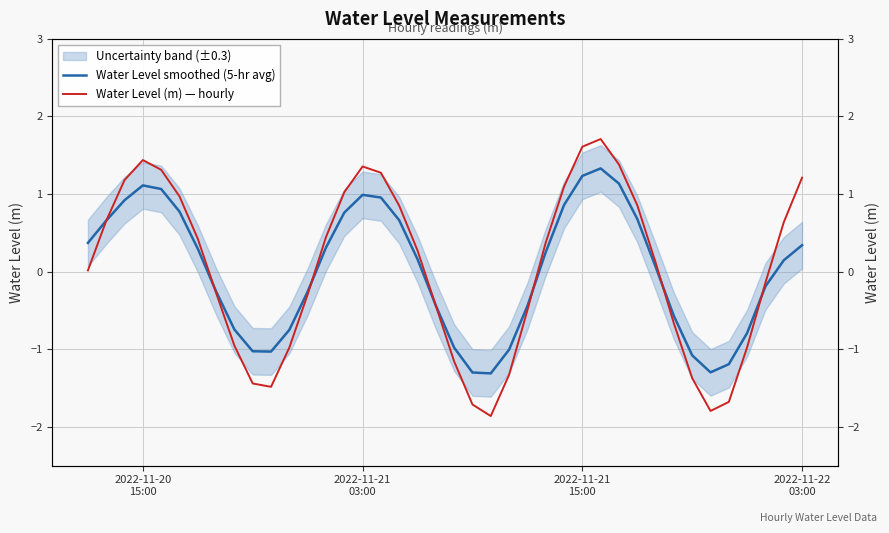

How many intersections are there between Water Level smoothed (5-hr avg) and Water Level (m) — hourly?

7